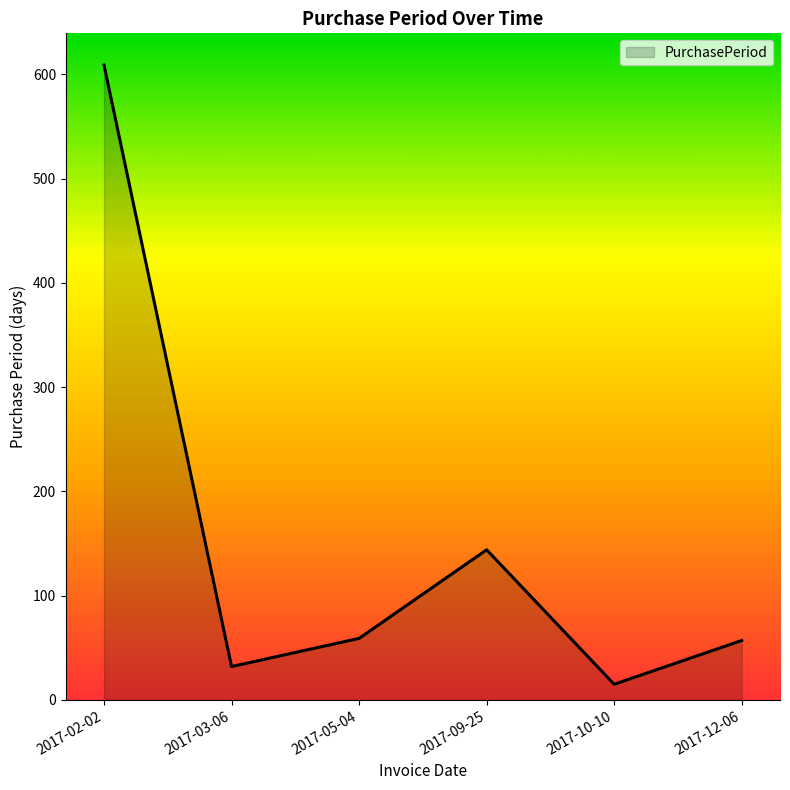

Where does the data first go above 59?

2017-02-02